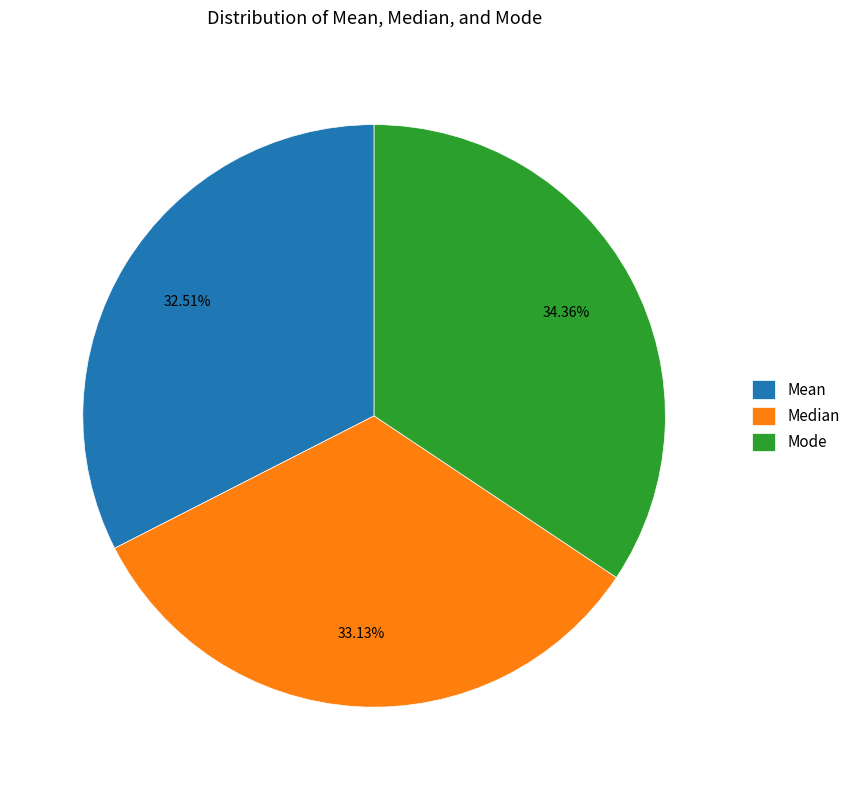

Which has a higher value, Mean or Median?

Median